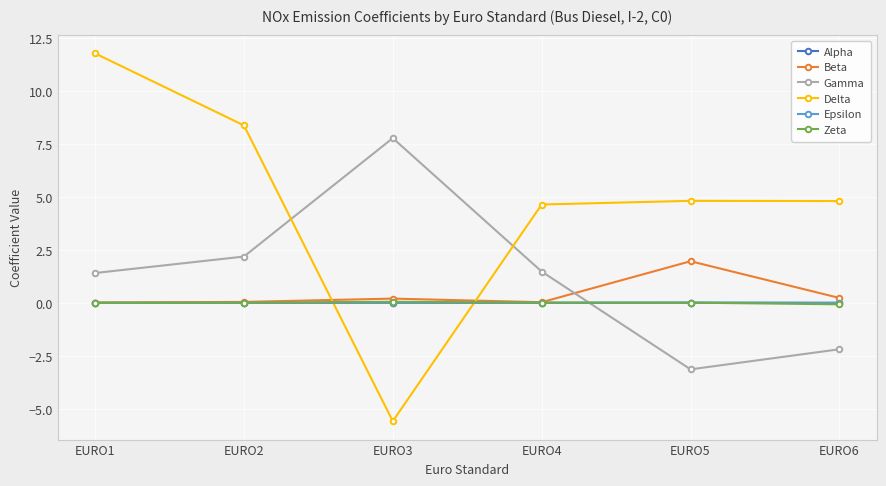

At which label does Gamma first exceed 1?

EURO1